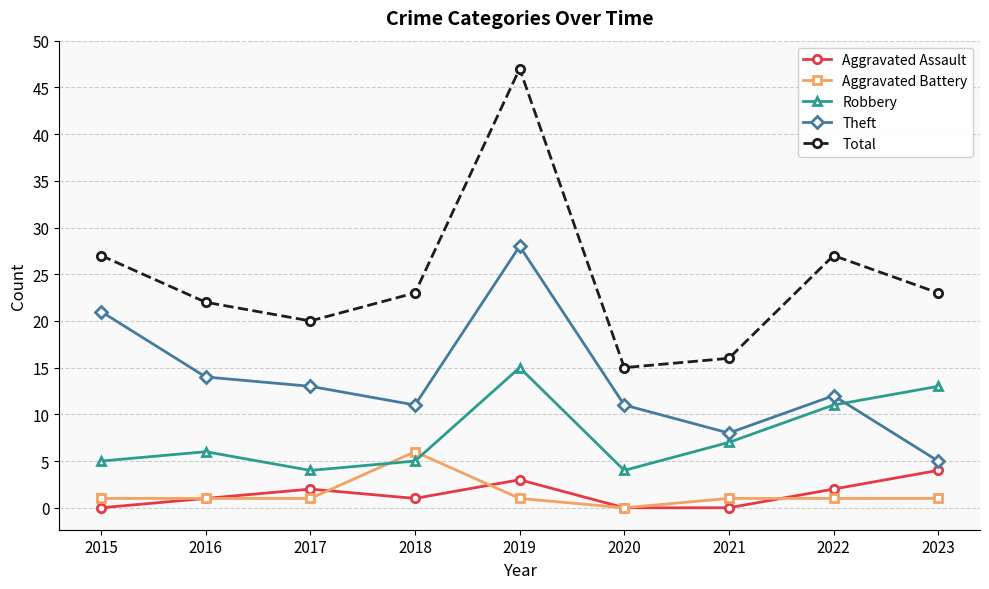

What is the greatest value displayed?

47